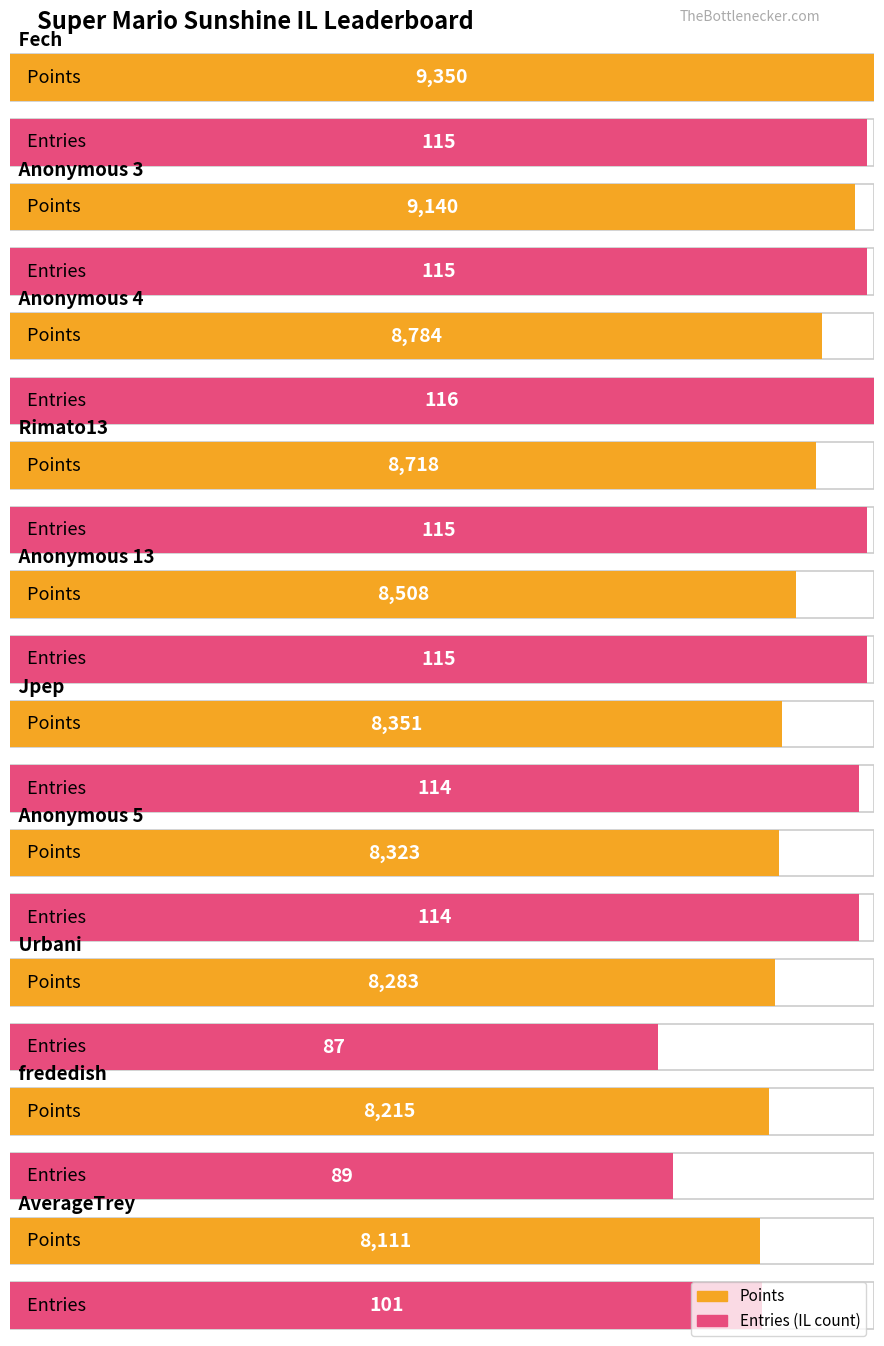

The Entries series shows 142 at frededish. True or false?

False